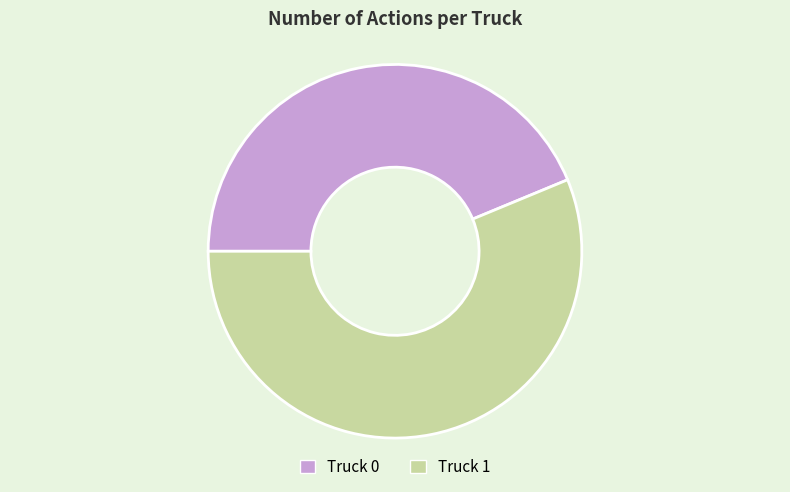

The Truck 1 slice represents 66% of the pie. True or false?

False